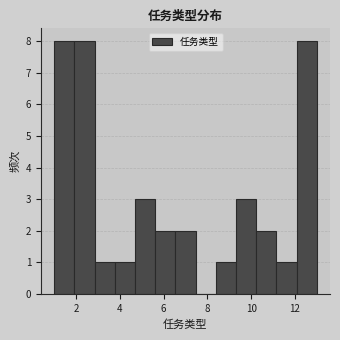

Reading left to right, transcribe this chart: for each bar, give the range it covers on the x-axis and its height. Neither the bar edges nor the heights are printed on the chart, so give them approximately, as read against the axes.

1.0 to 2.0: 8
2.0 to 2.8: 8
2.8 to 3.8: 1
3.8 to 4.6: 1
4.6 to 5.6: 3
5.6 to 6.6: 2
6.6 to 7.4: 2
7.4 to 8.4: 0
8.4 to 9.4: 1
9.4 to 10.2: 3
10.2 to 11.2: 2
11.2 to 12.0: 1
12.0 to 13.0: 8